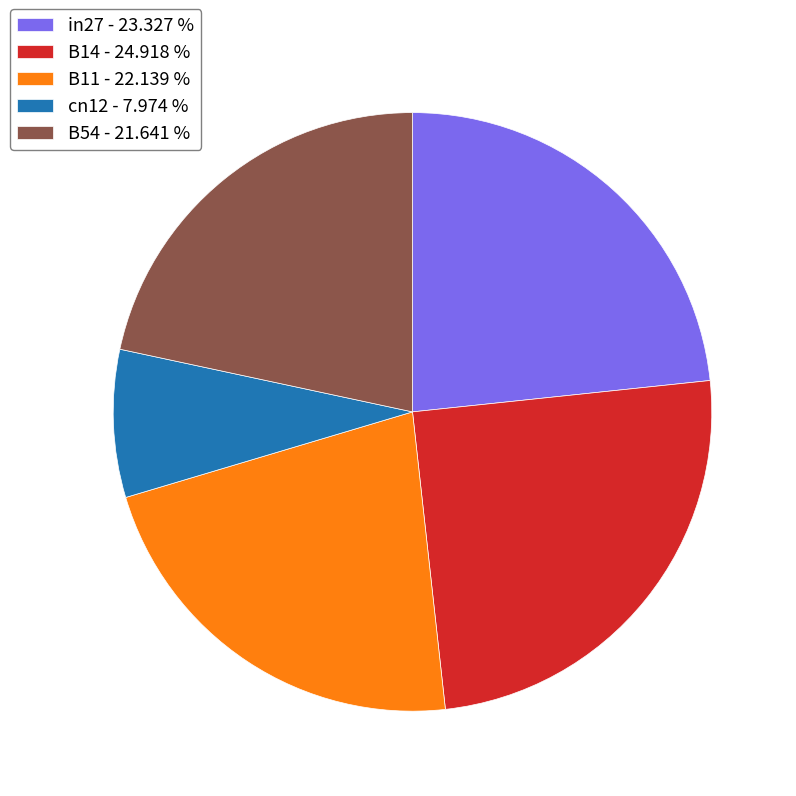

Which category has the smallest portion of the pie?

cn12